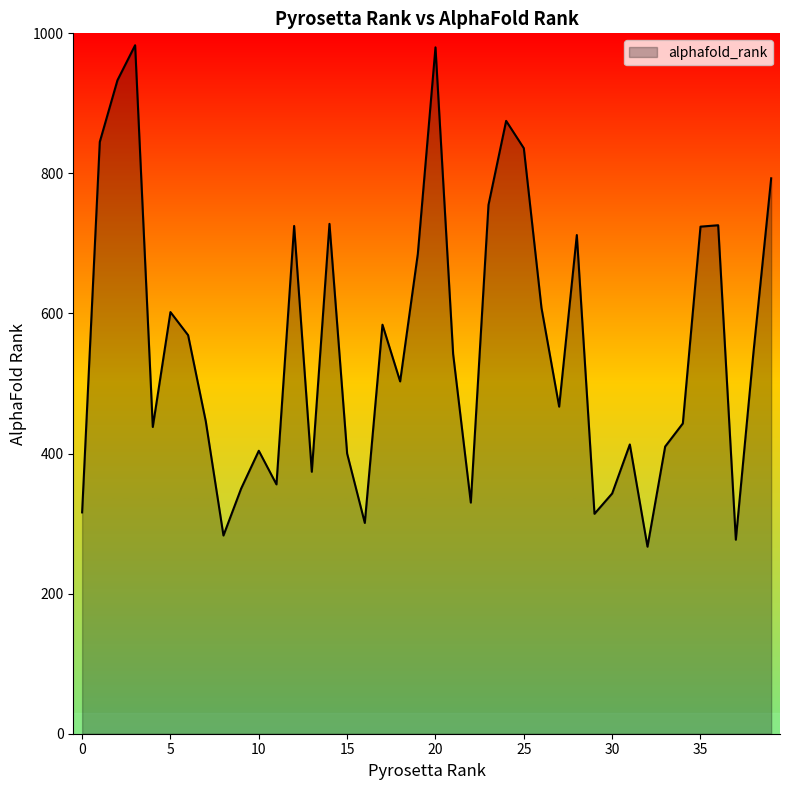

What is the smallest value displayed?

267